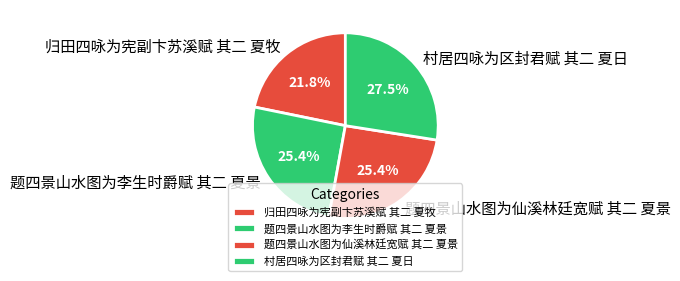

How much of the chart is everything except 题四景山水图为仙溪林廷宽赋 其二 夏景?

74.6%